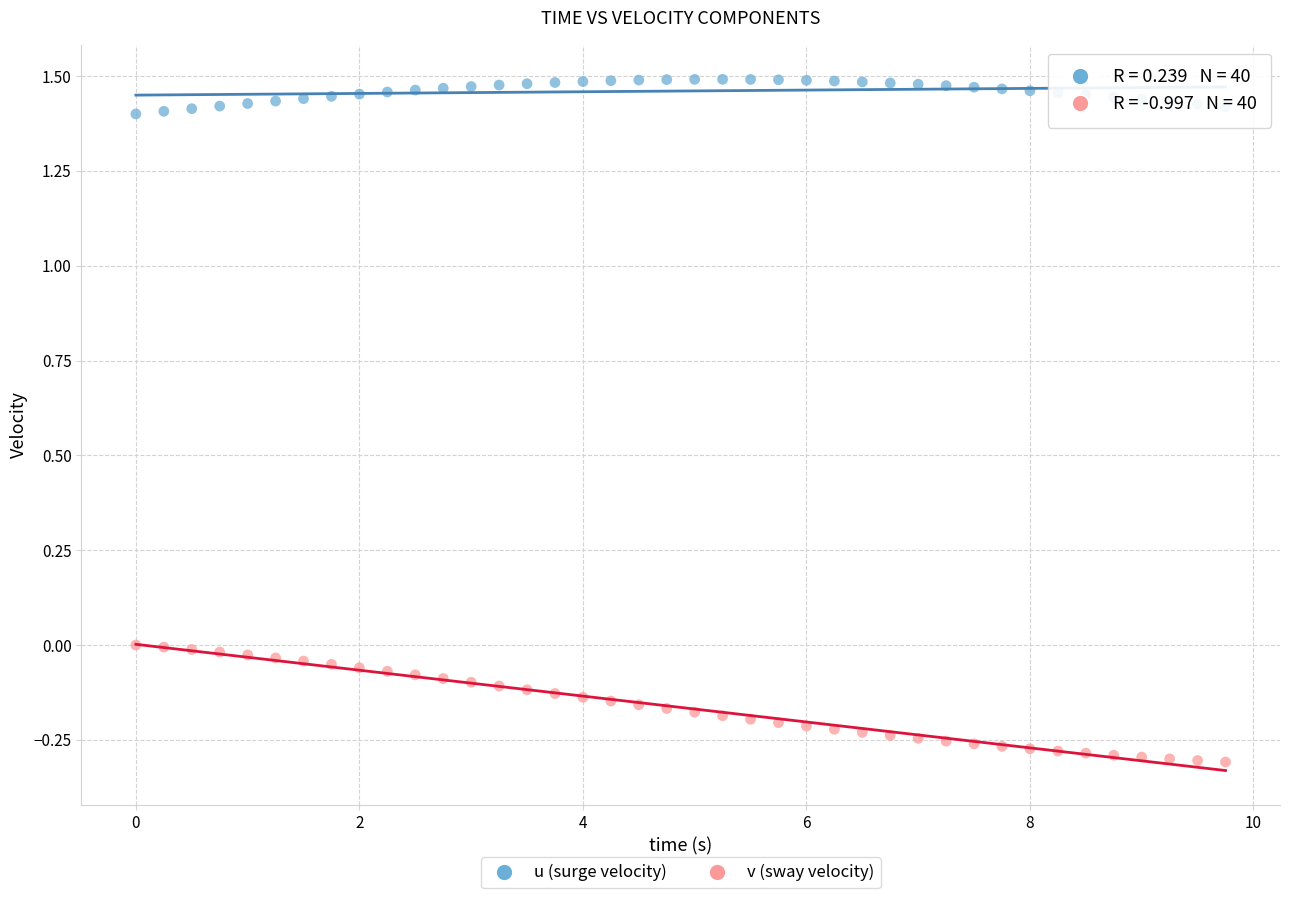

Across all data points, what is the range of Y values (max minus min)?

1.8